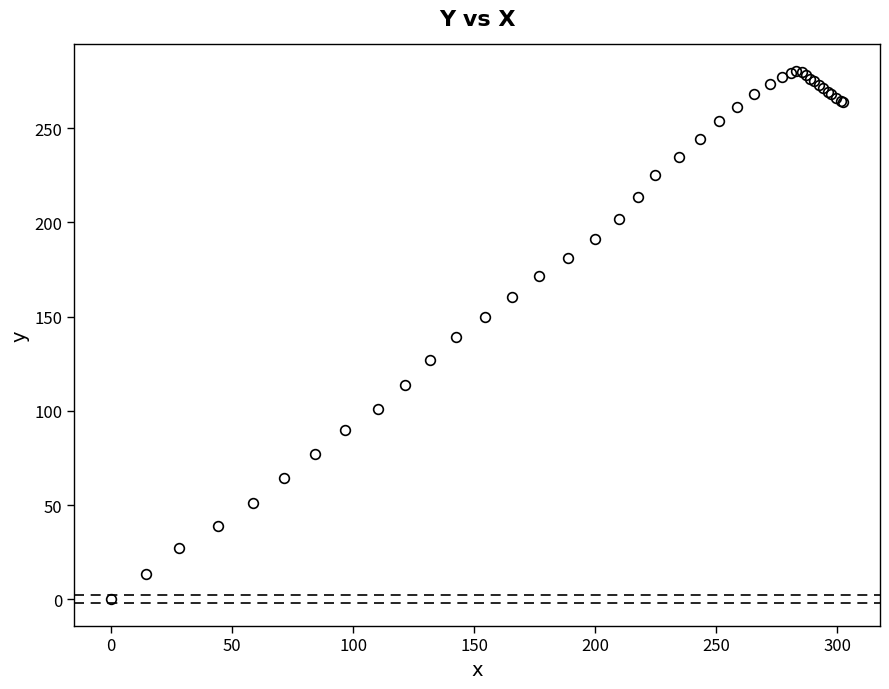

What is the greatest value displayed?

280.4